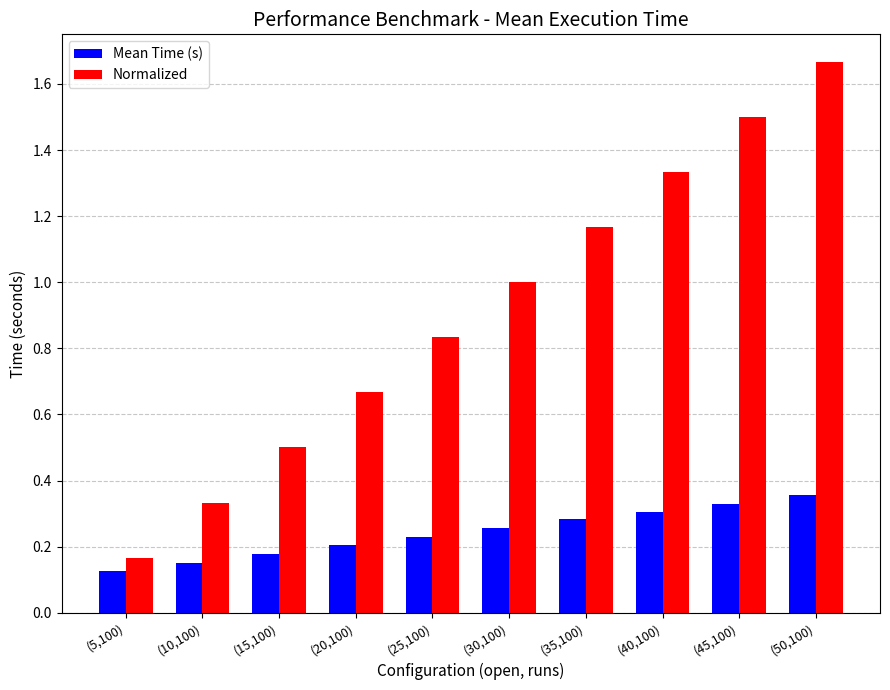

Which series has the largest range (max minus min)?

Normalized